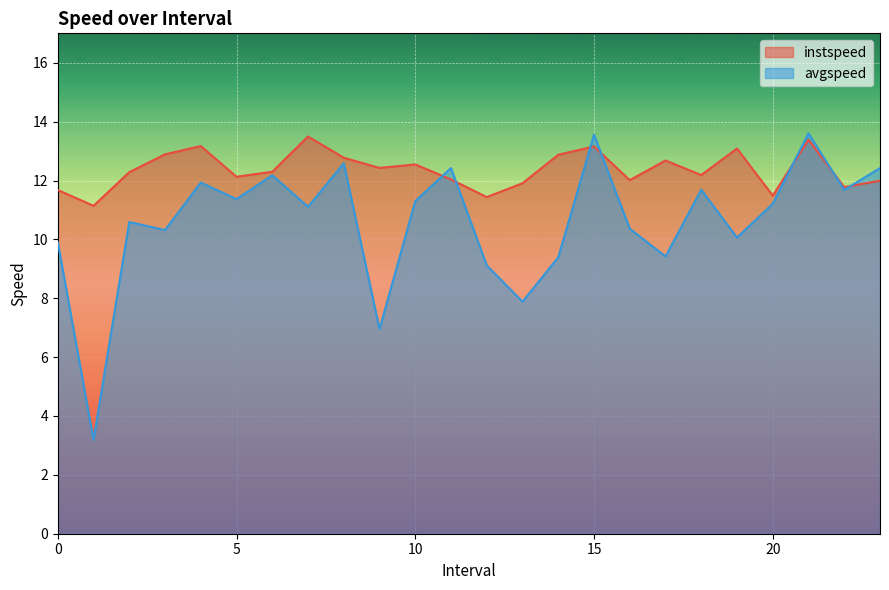

The avgspeed series shows 13.6 at 15. True or false?

True